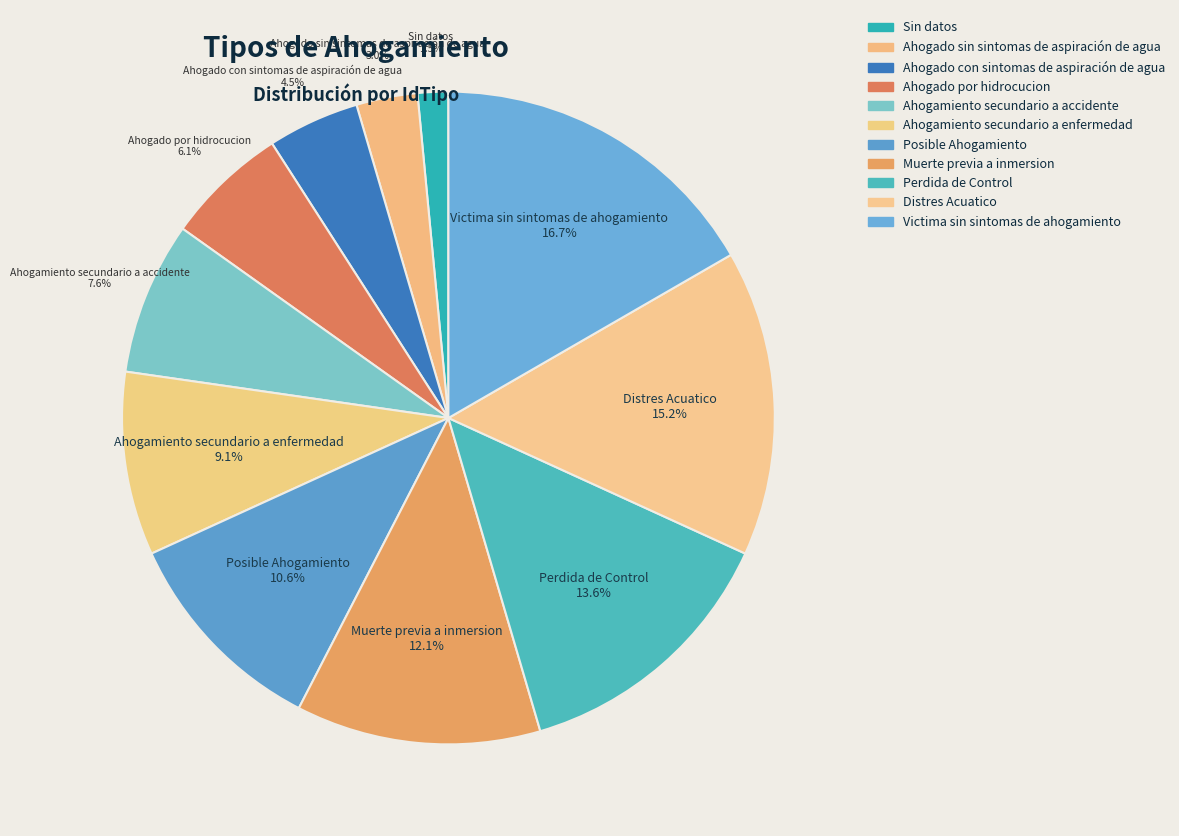

What is the ratio of the value at Ahogado con sintomas de aspiración de agua to the value at Perdida de Control?

0.3